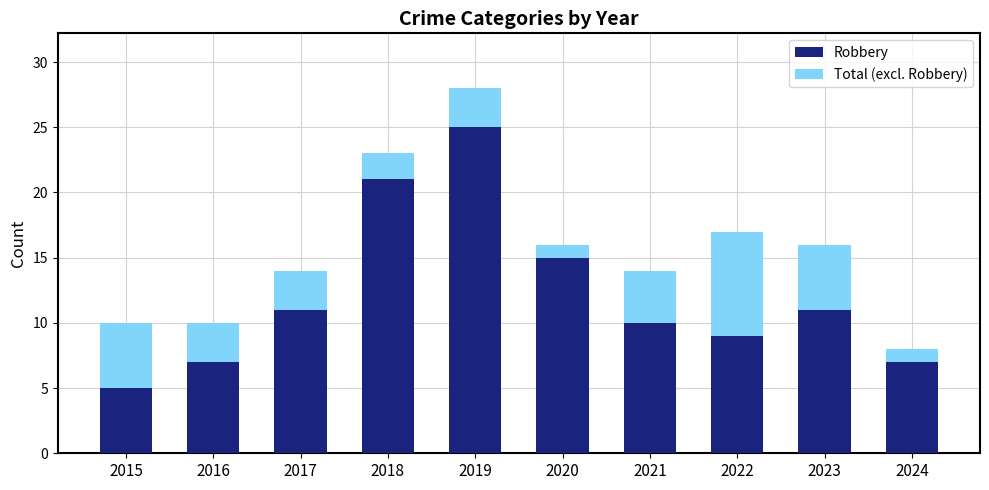

What are all the series names shown in the legend?

Robbery, Total (excl. Robbery)